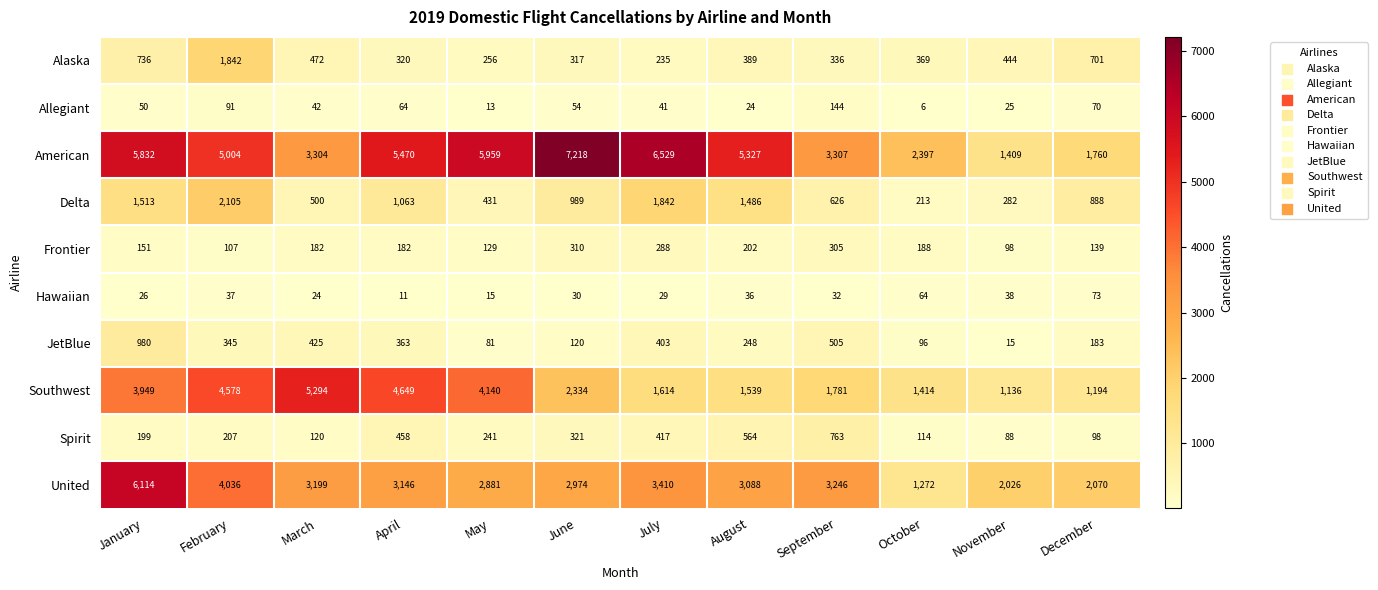

At which category is the sum across all series the highest?

January